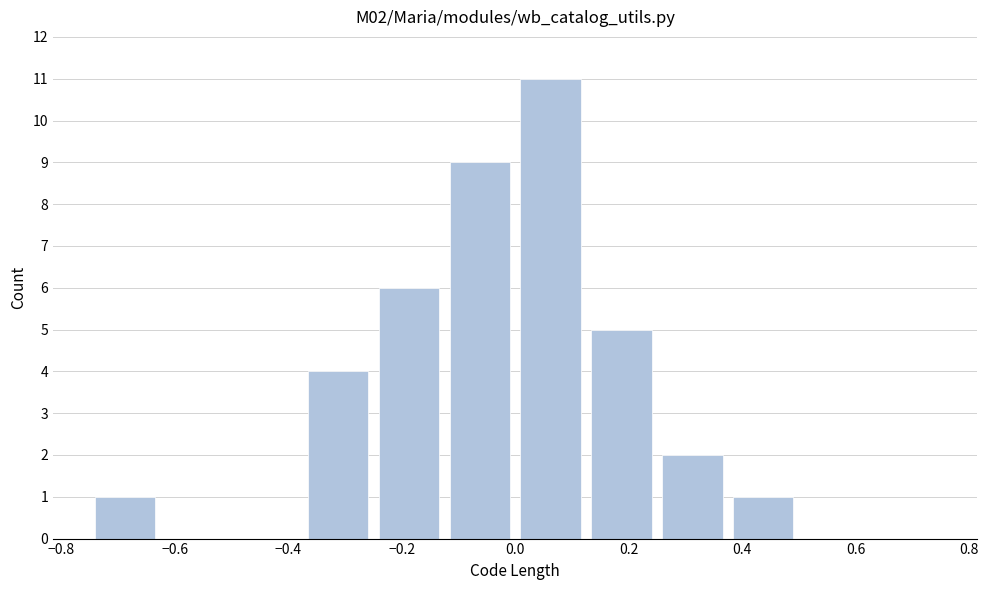

Reading left to right, list every bar in this chart as the range it spans on the x-axis followed by its height. Neither the bar edges nor the heights are printed on the chart, so give them approximately, as read against the axes.

-0.750 to -0.625: 1
-0.625 to -0.500: 0
-0.500 to -0.375: 0
-0.375 to -0.250: 4
-0.250 to -0.125: 6
-0.125 to 0.000: 9
0.000 to 0.125: 11
0.125 to 0.250: 5
0.250 to 0.375: 2
0.375 to 0.500: 1
0.500 to 0.625: 0
0.625 to 0.750: 0